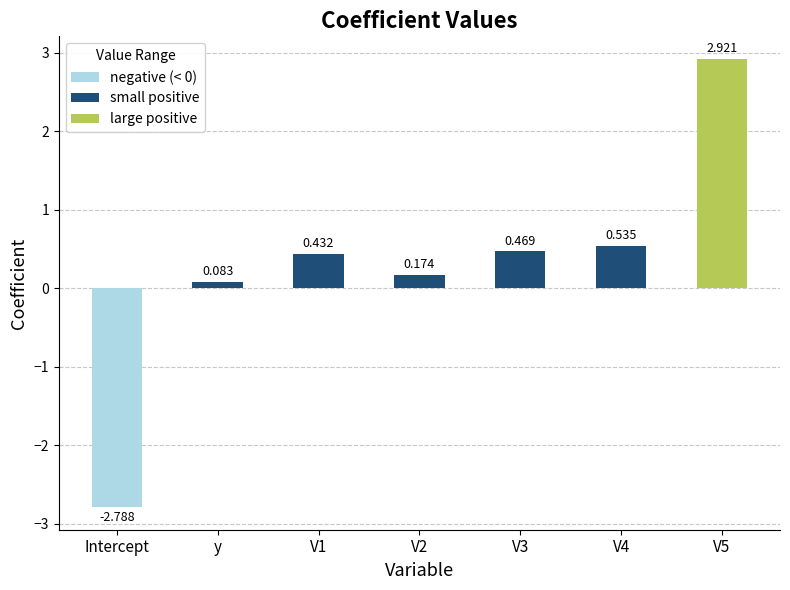

Where is the data nearest to the value 0?

y